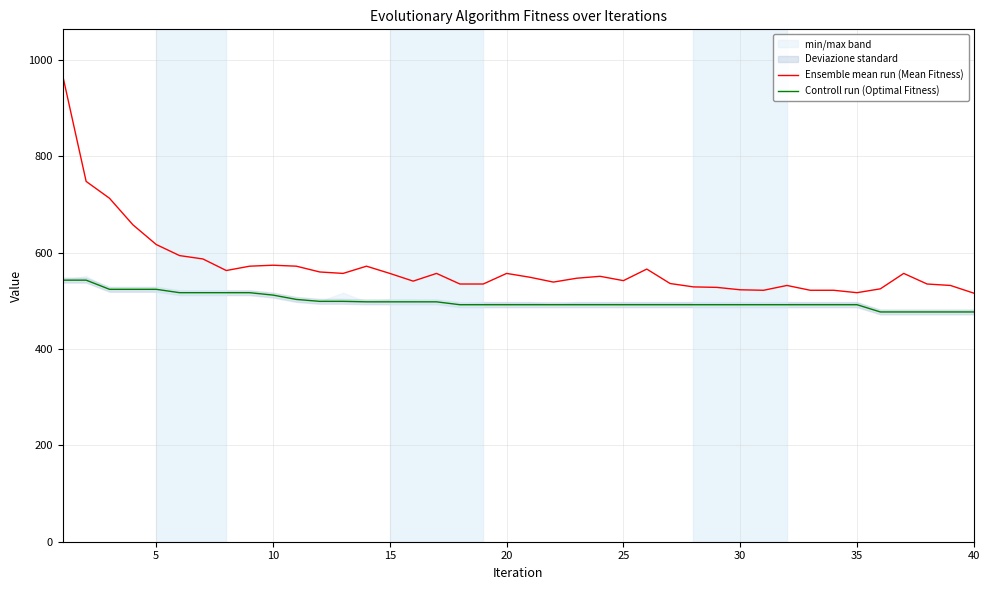

Does the chart have visible grid lines?

Yes